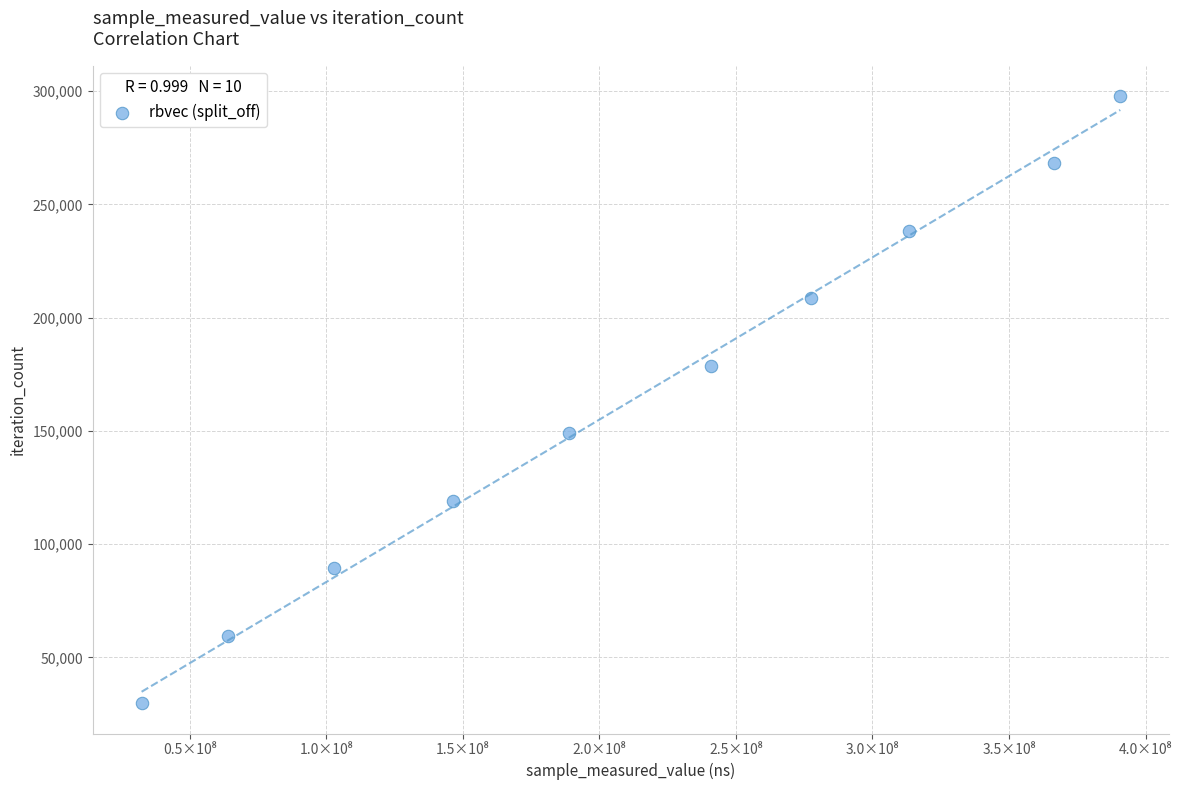

What is the average X value?

212348100